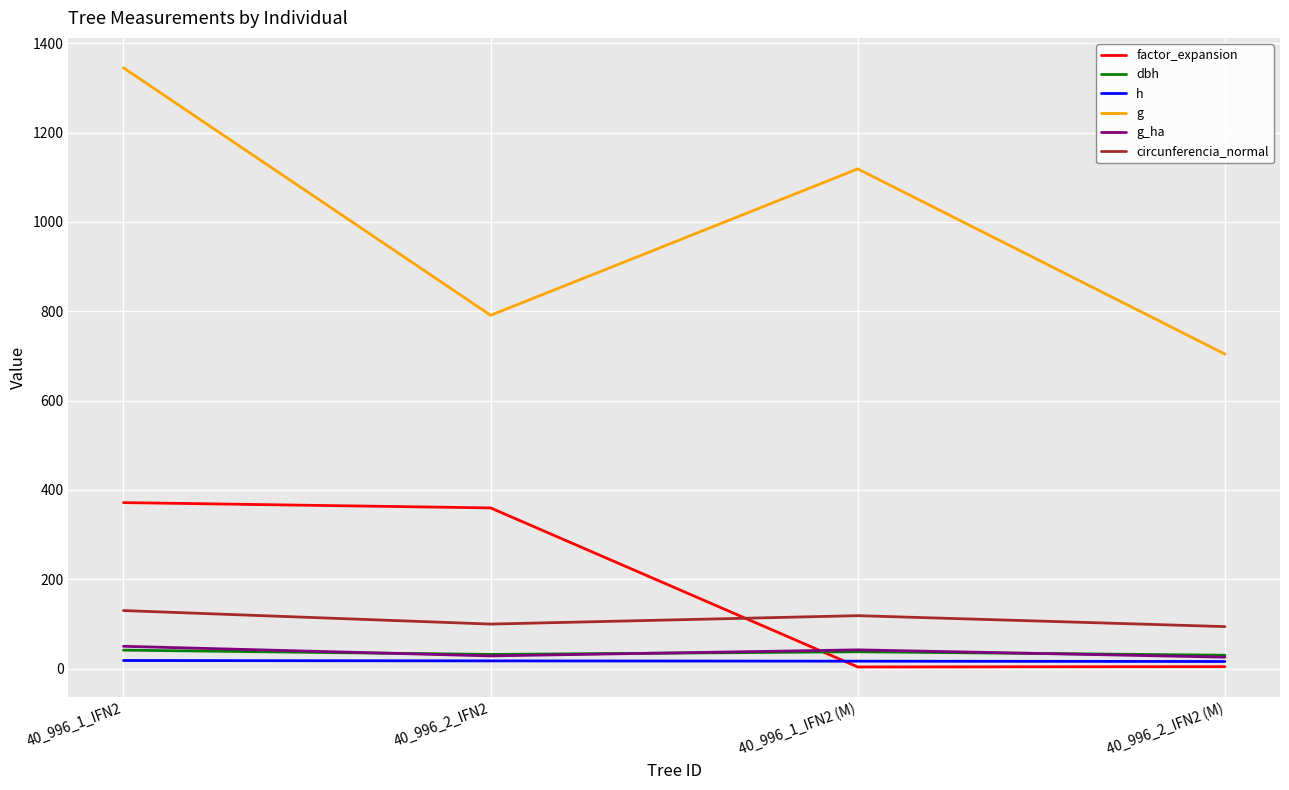

What is the highest value of the factor_expansion series?

371.7